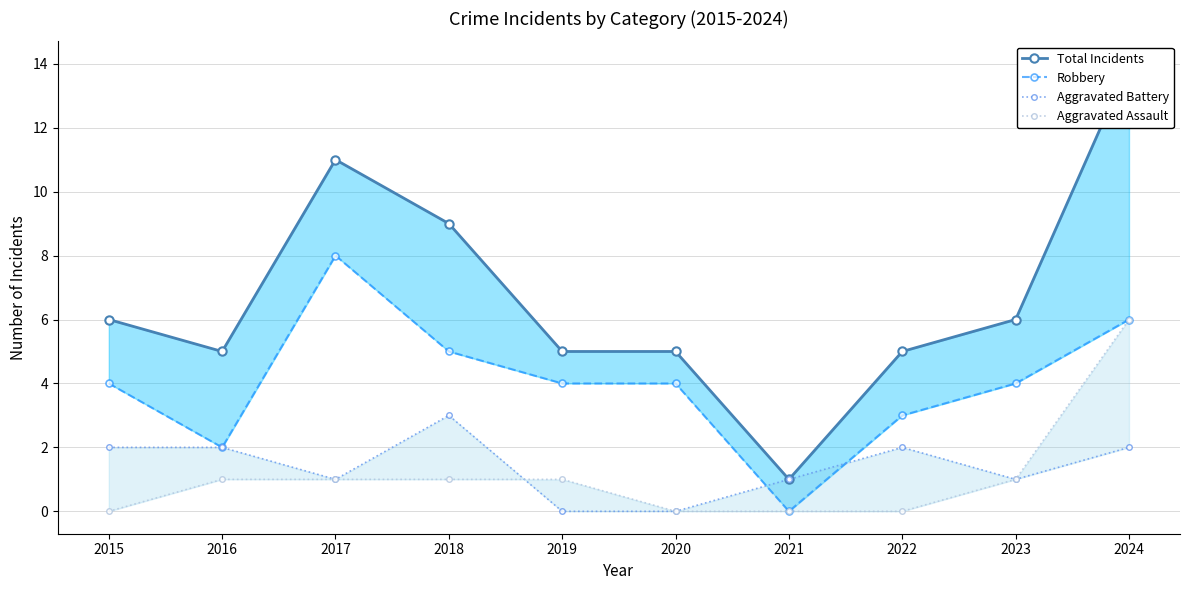

Where is Robbery nearest to the value 4?

2015